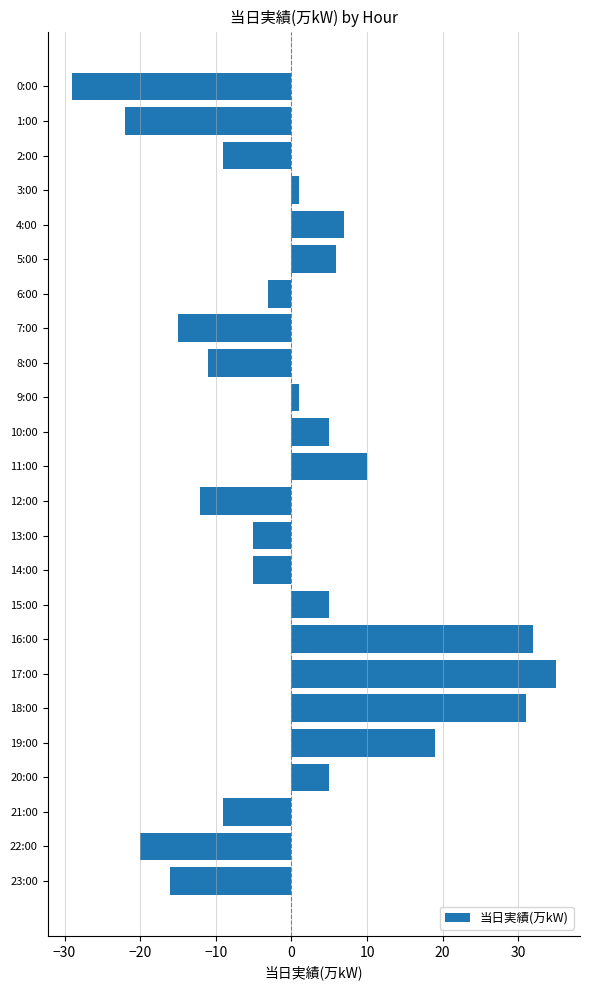

What position from the top is 17:00?

18